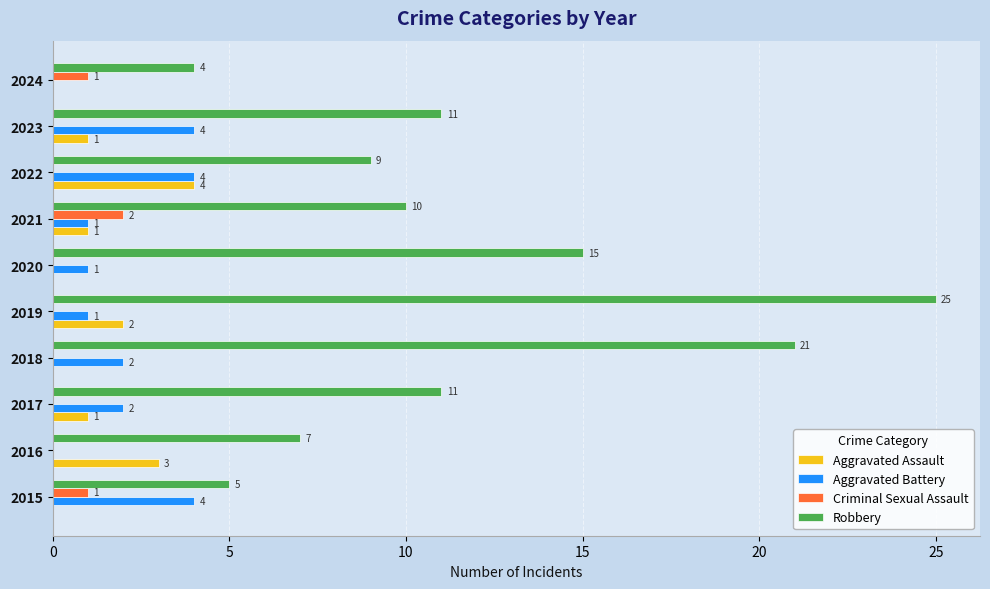

What is the maximum value shown in the chart?

25